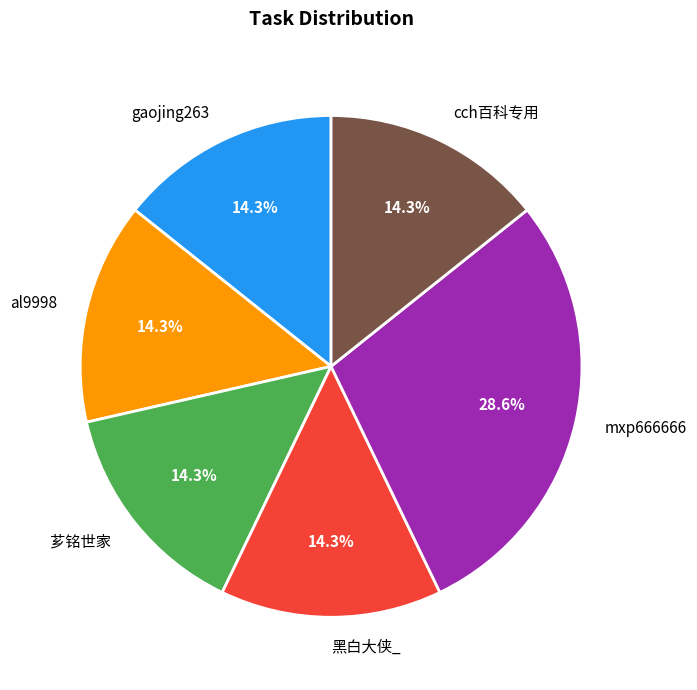

Approximately how many times larger is the value at gaojing263 compared to mxp666666?

0.5